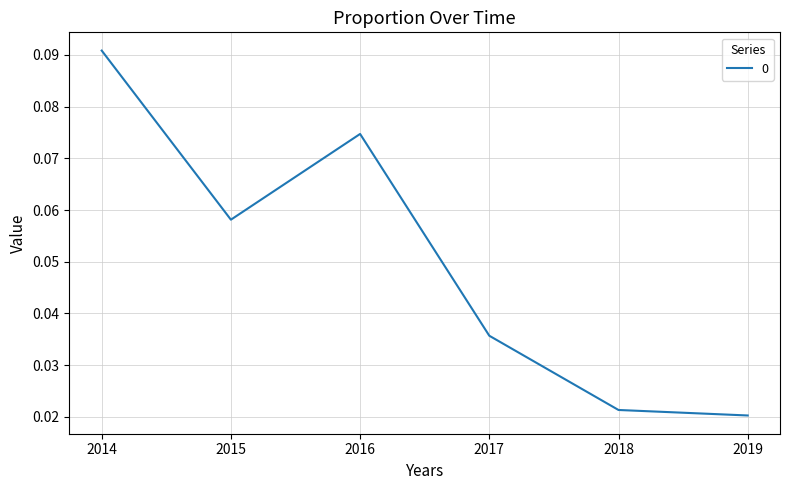

What is the sum of all values?

0.3